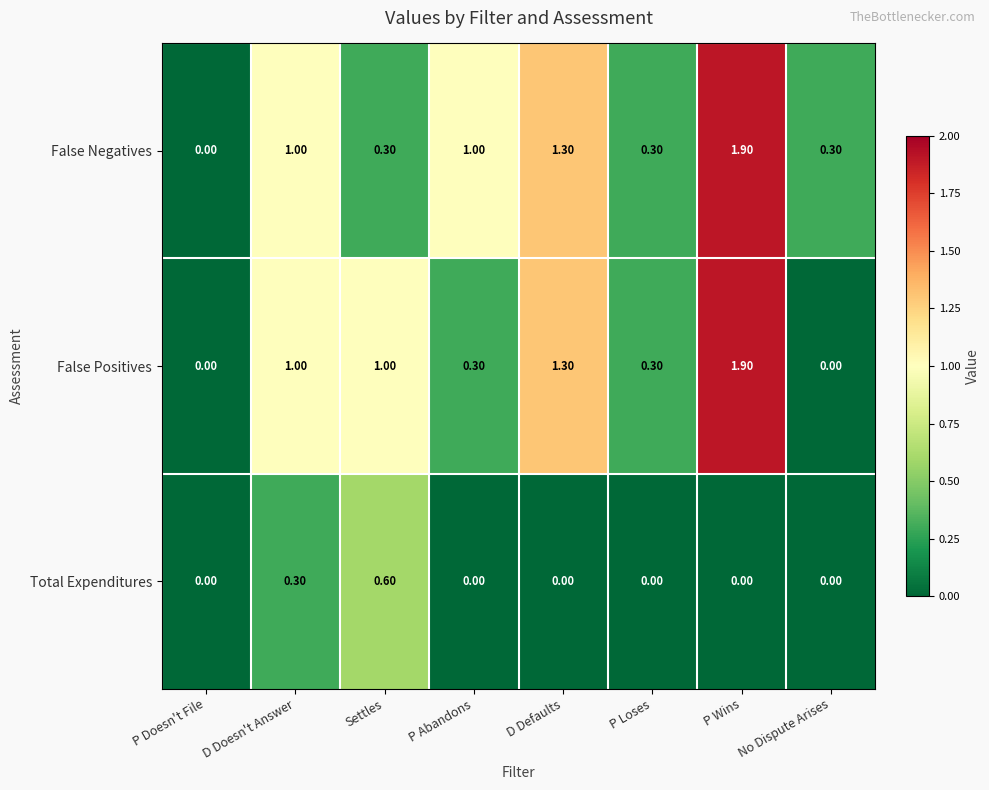

Between D Doesn't Answer and Settles, which series saw the biggest shift?

False Negatives